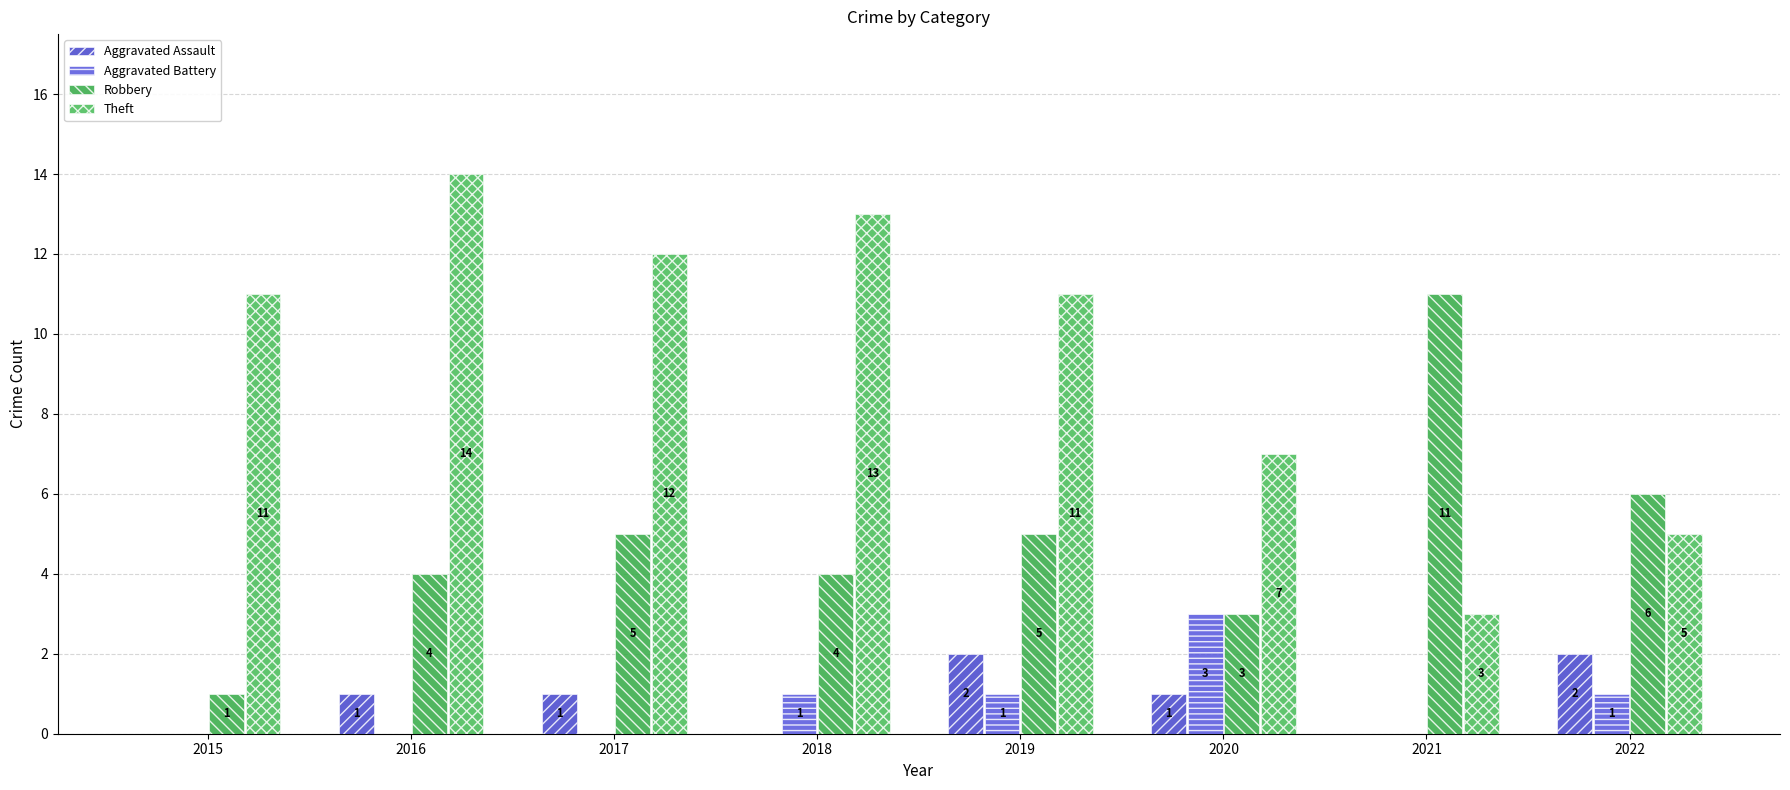

At which category is the sum across all series the highest?

2016